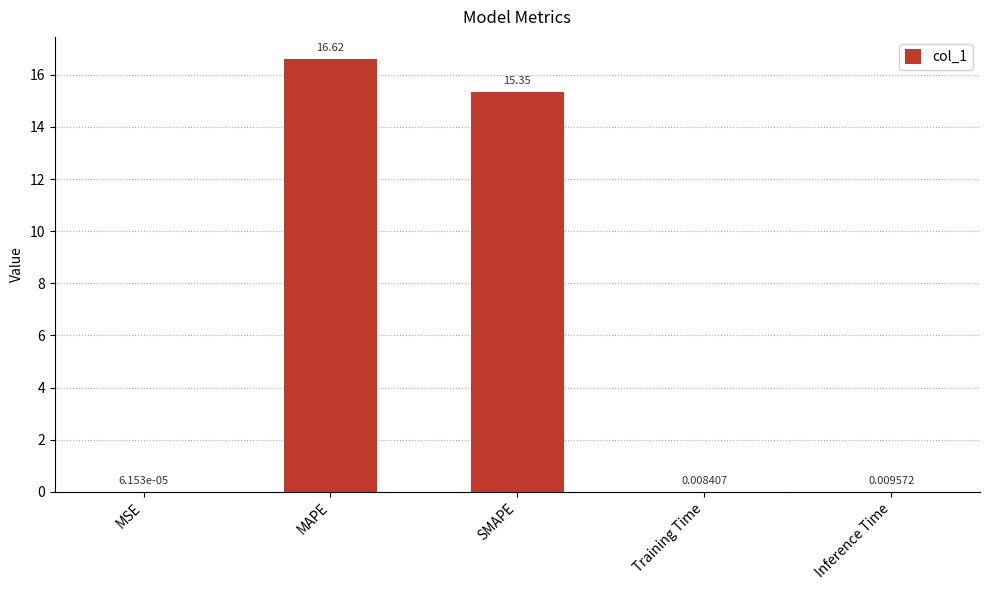

Does the chart contain stacked bars?

No